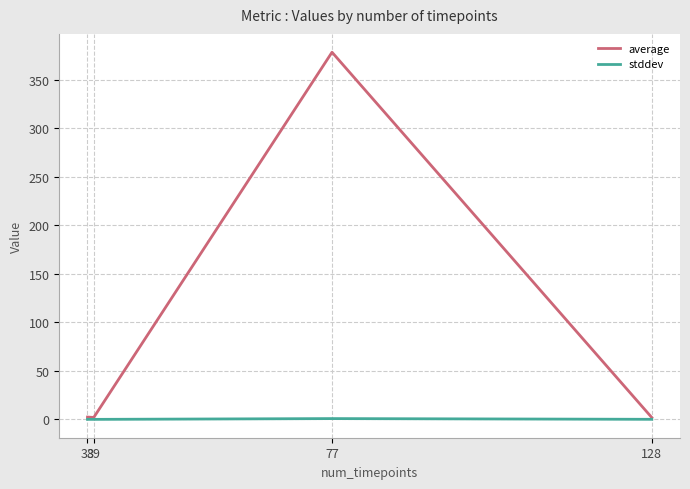

What is the spread (max minus min) of values at 77?

377.5